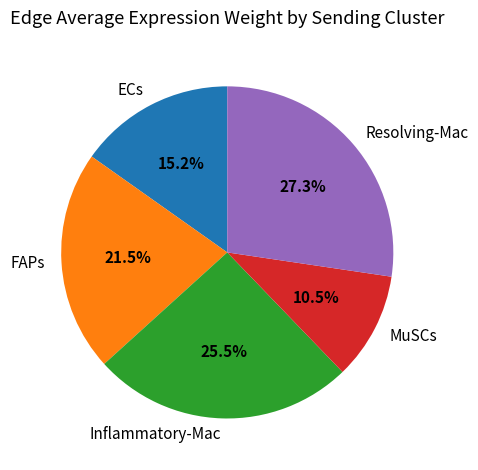

Which category has the smallest portion of the pie?

MuSCs